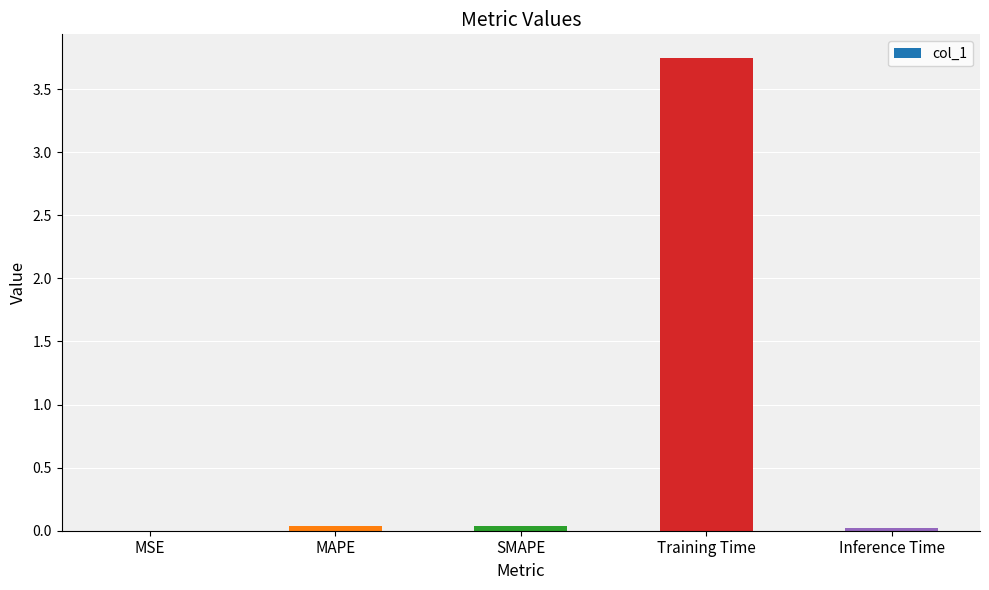

Which category has the highest value across all series?

Training Time